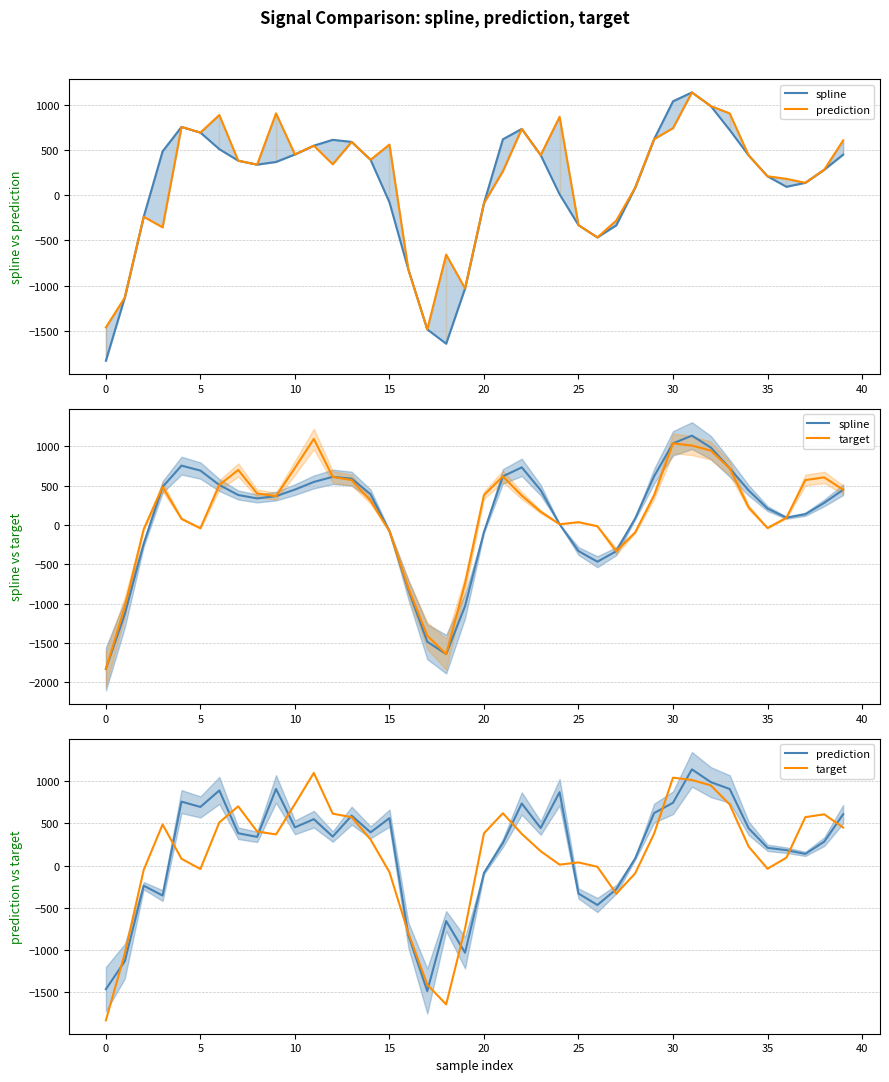

The target series shows -38.3 at 35. True or false?

True